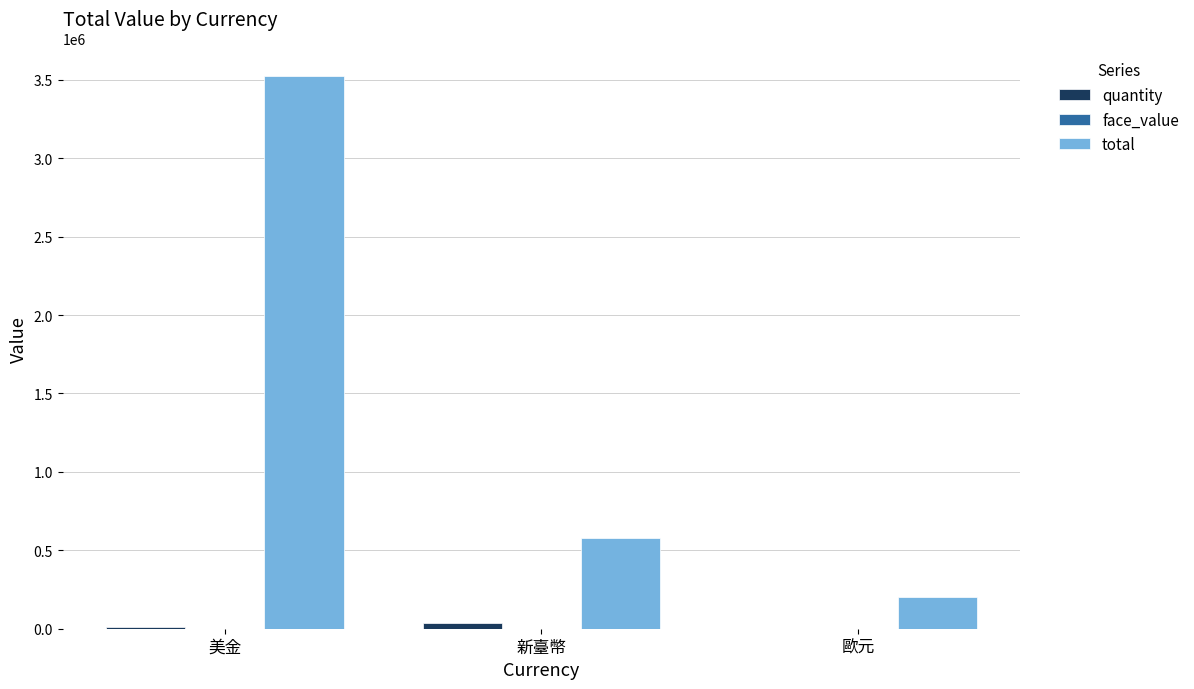

Which label corresponds to the largest value in the chart?

美金